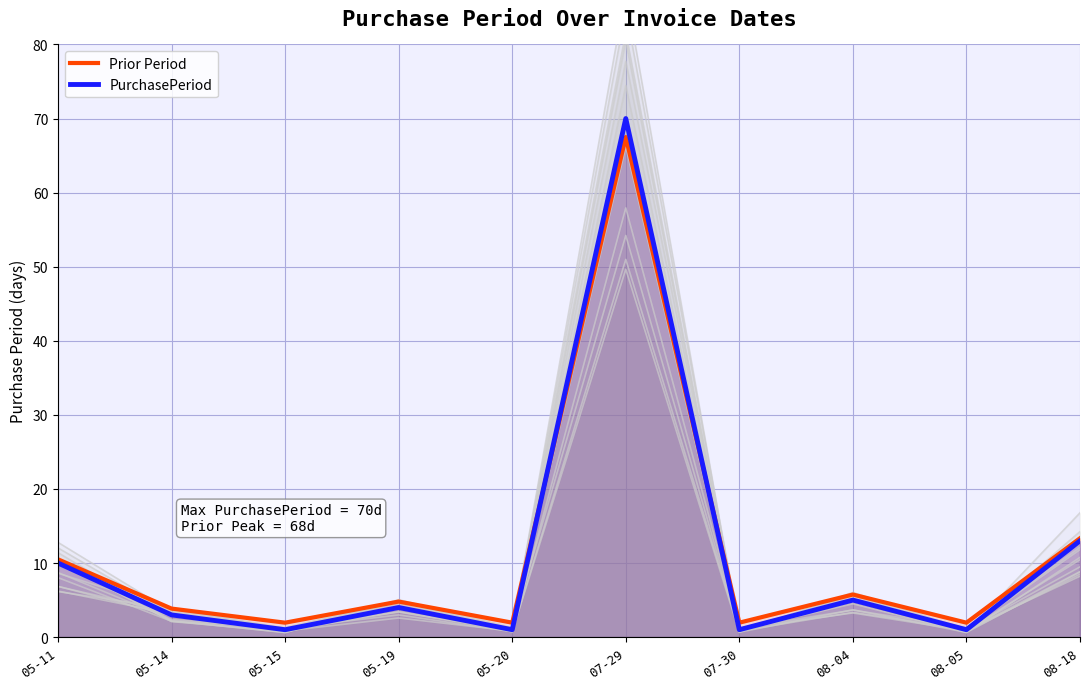

At which category does Prior Period reach its first local valley?

05-15